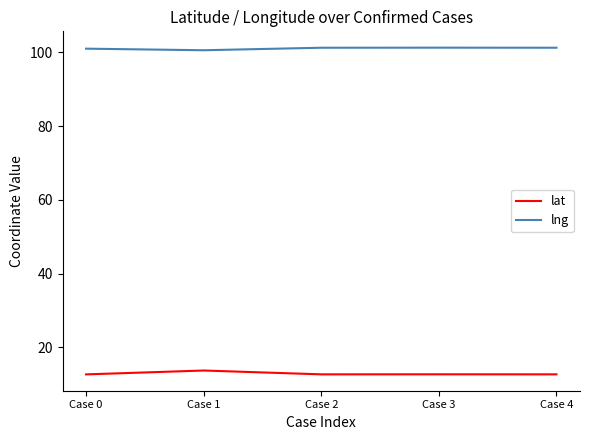

True or false: lat and lng intersect in this chart.

False